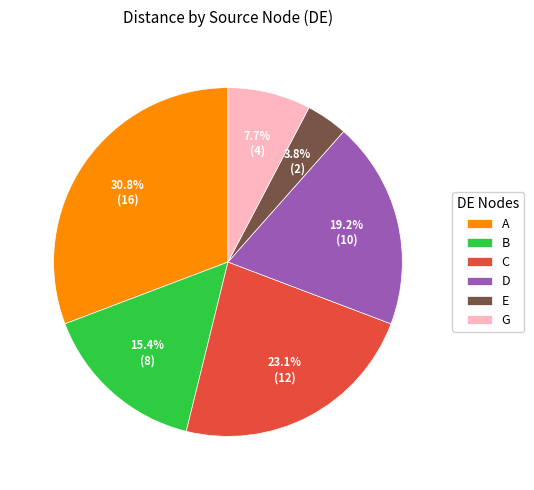

Which has a higher value, E or B?

B